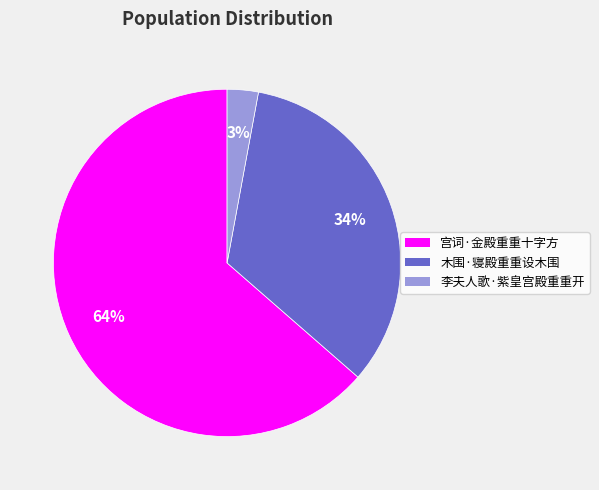

How many segments does this pie chart have?

3